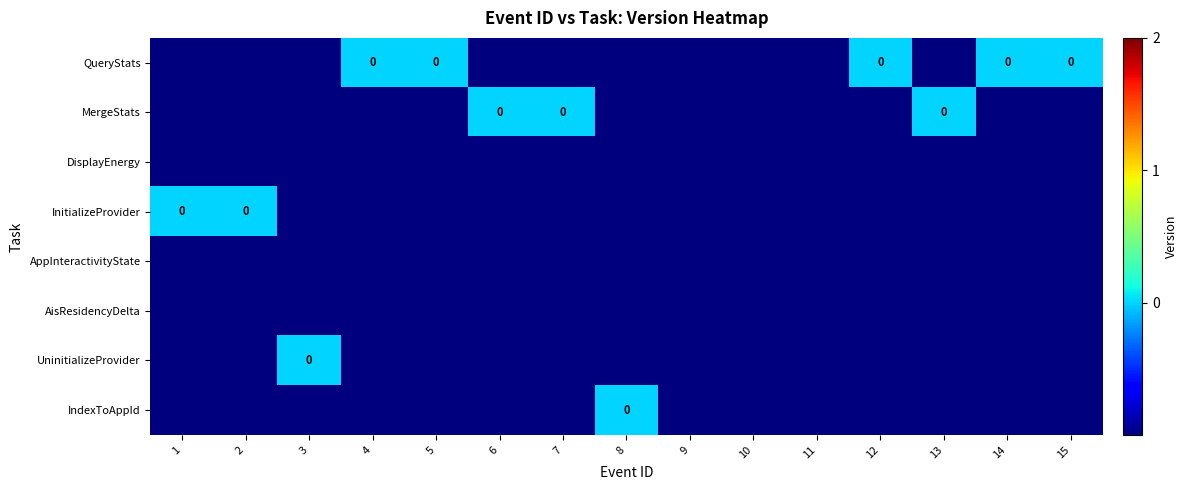

How many data points does each series have?

15